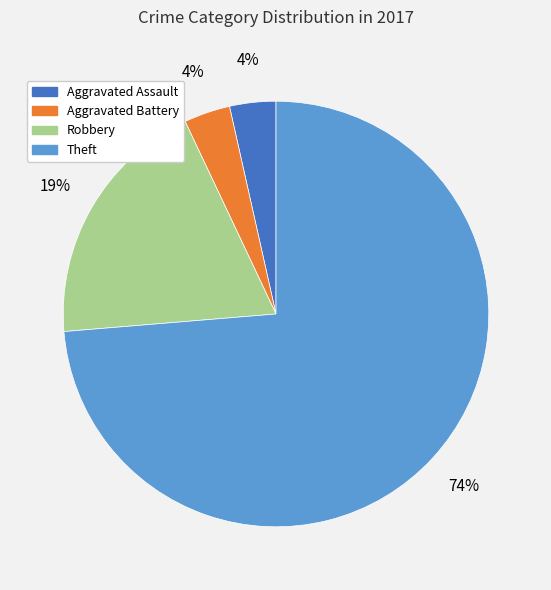

What is the largest slice in the pie chart?

Theft